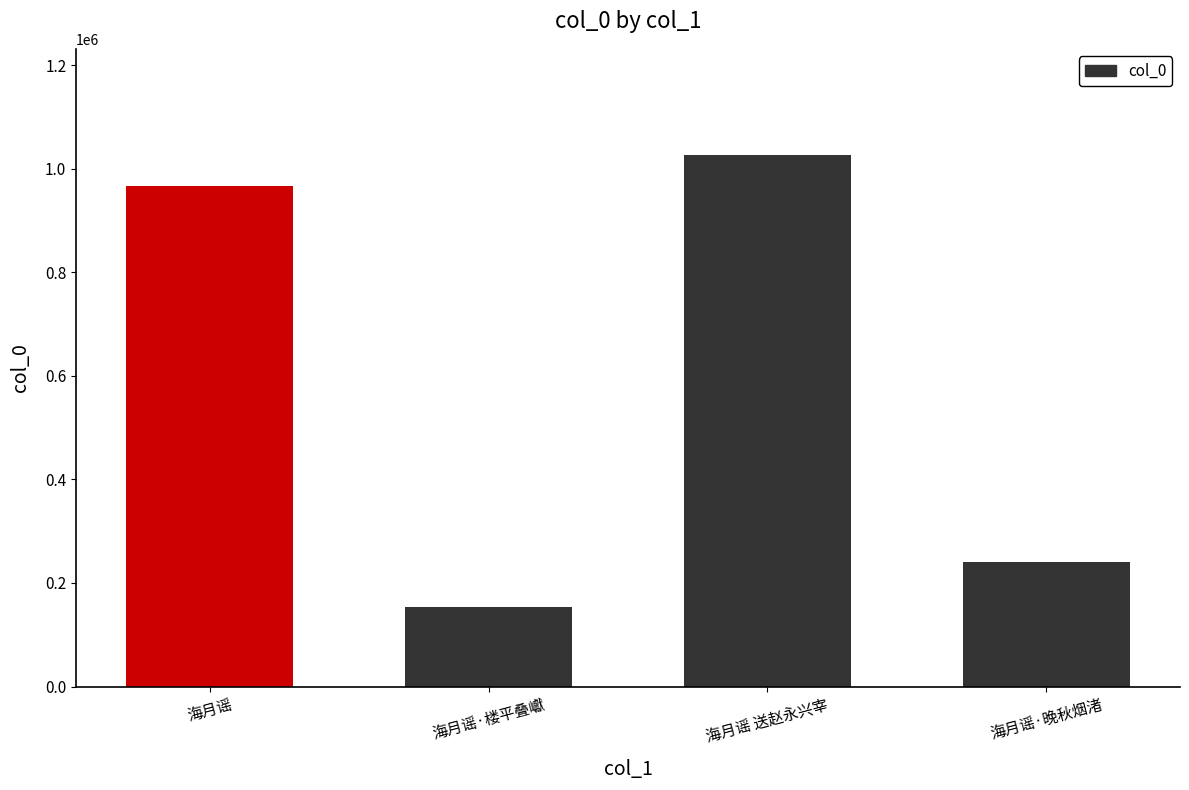

Does the chart contain any negative values?

No